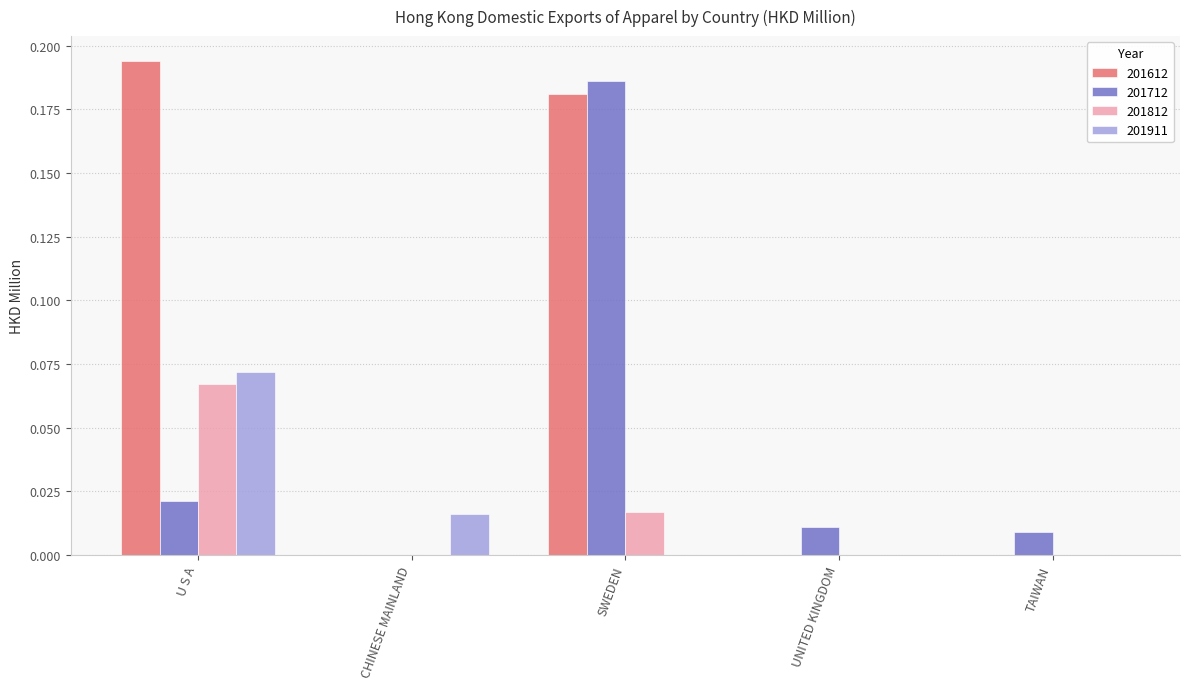

What is the total value across all series at SWEDEN?

0.4